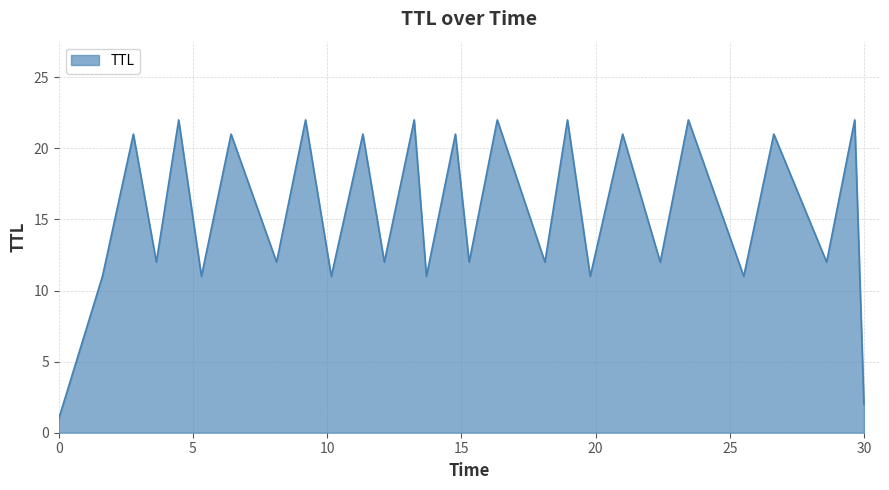

What is the difference between the maximum and minimum values?

21